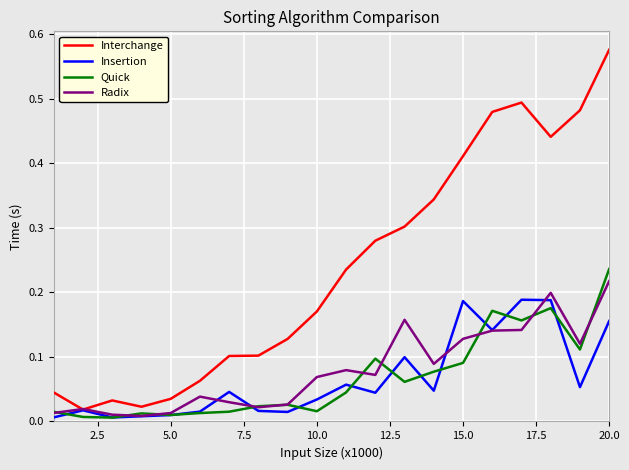

Which series has the largest total across all categories?

Interchange